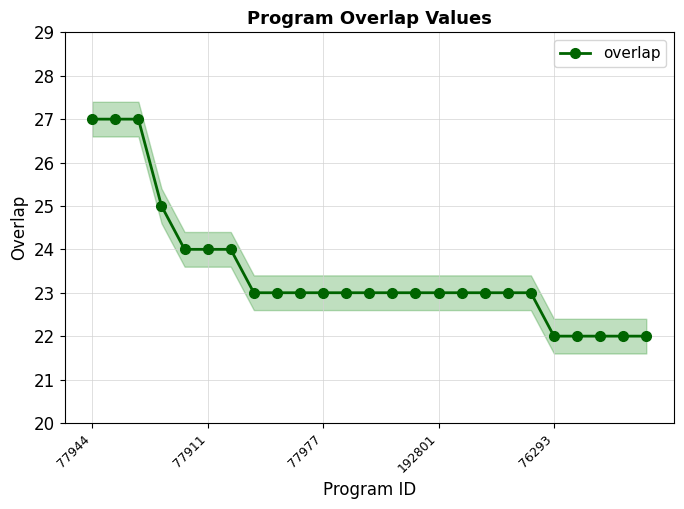

What is the value of the 5th point from the left?

24